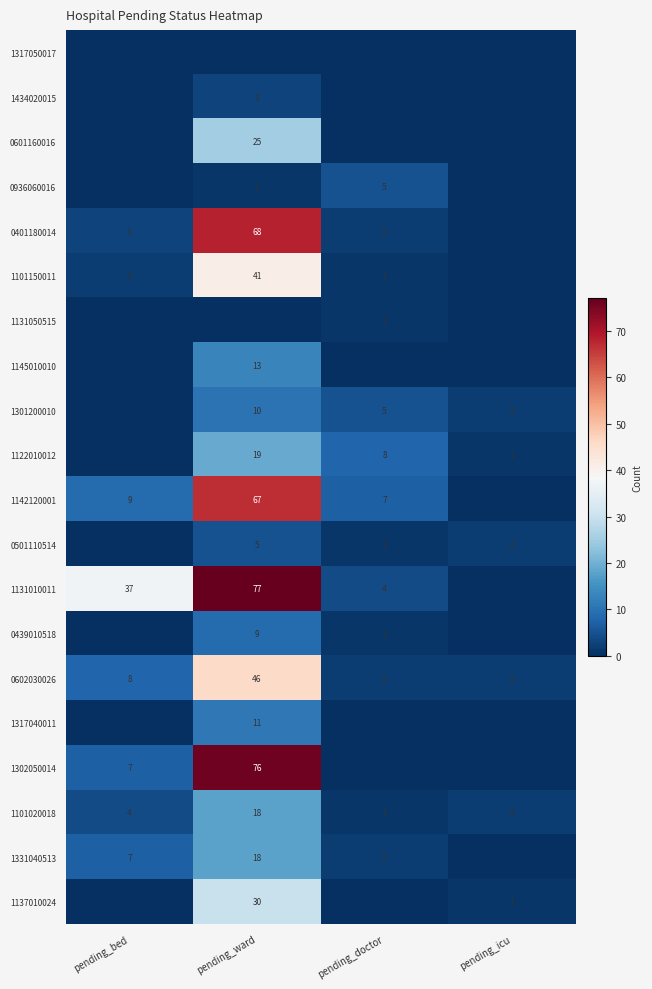

What is the difference between the 1302050014 values at pending_ward and pending_bed?

69